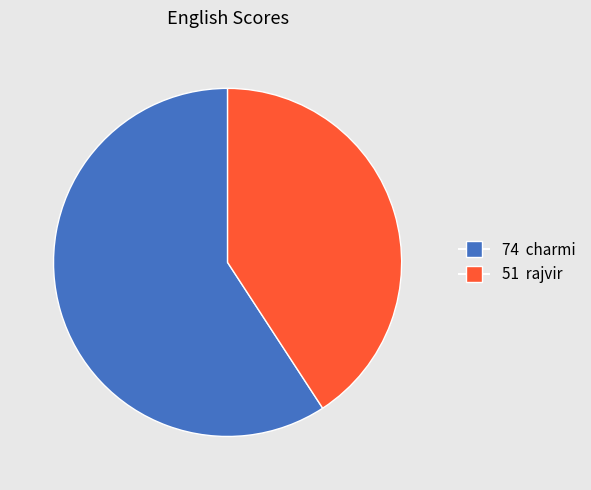

Is there a majority slice in this chart?

Yes